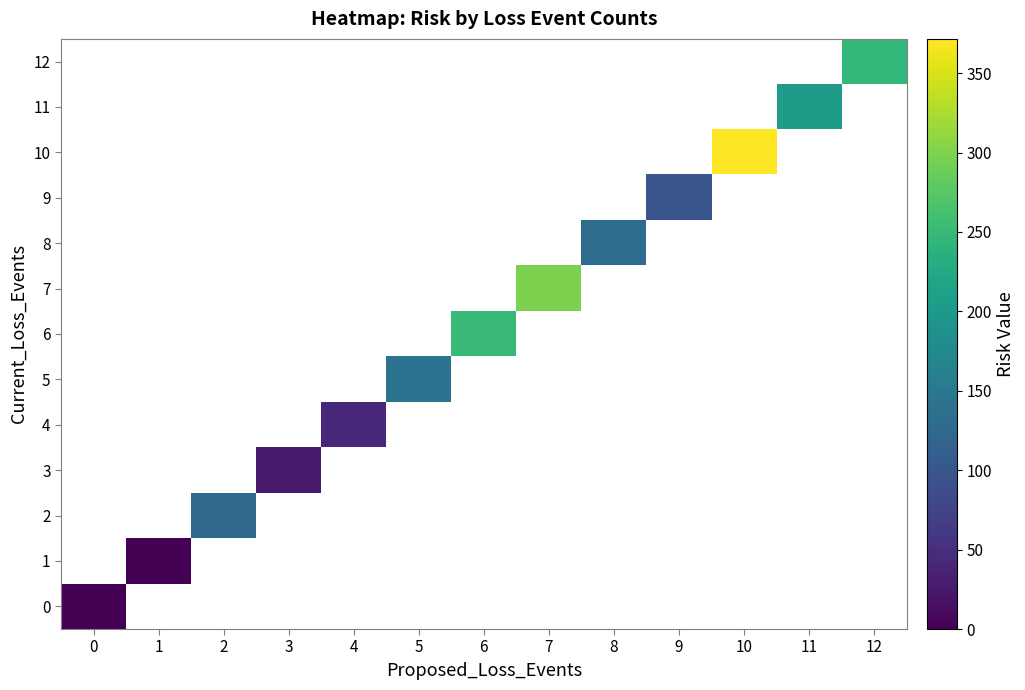

What is the greatest value displayed?

371.6